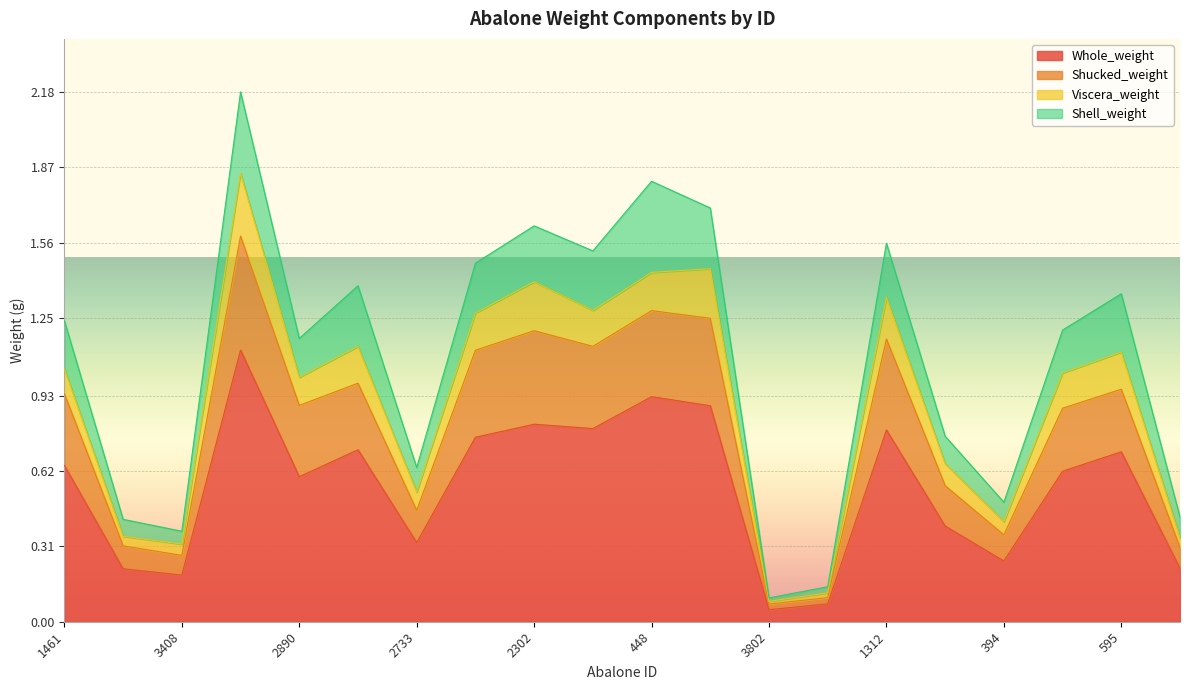

True or false: Shucked_weight and Whole_weight intersect in this chart.

False